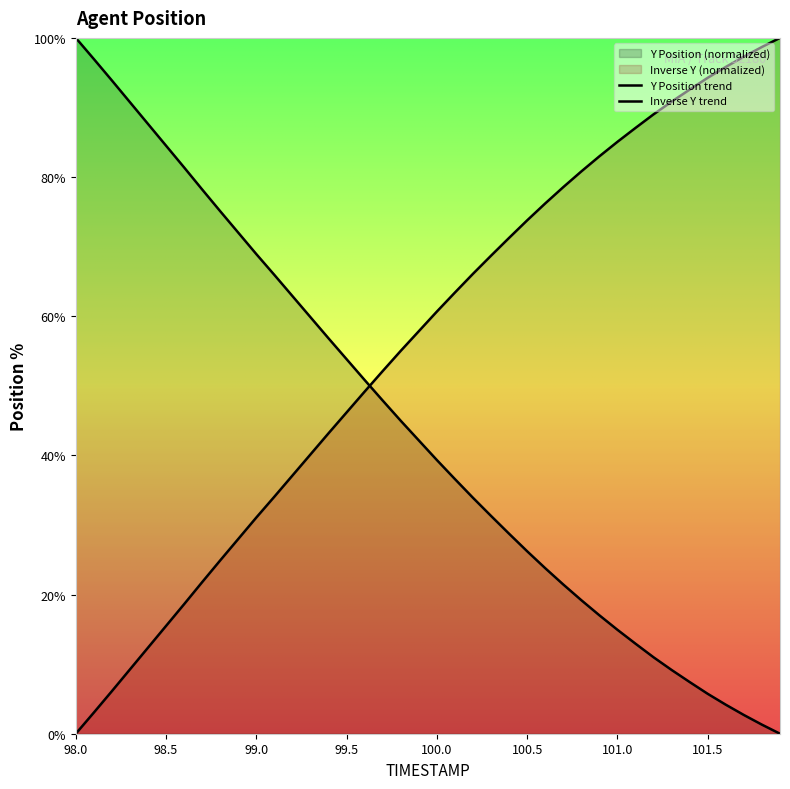

How many times do Y and TIMESTAMP cross each other?

1